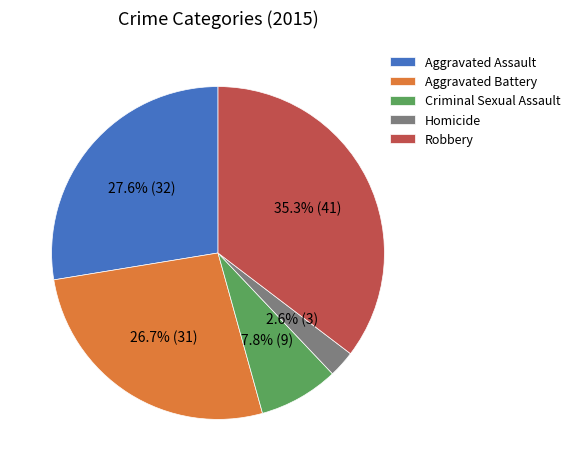

To the nearest percent, what is the difference between the largest and smallest slice percentages?

33%